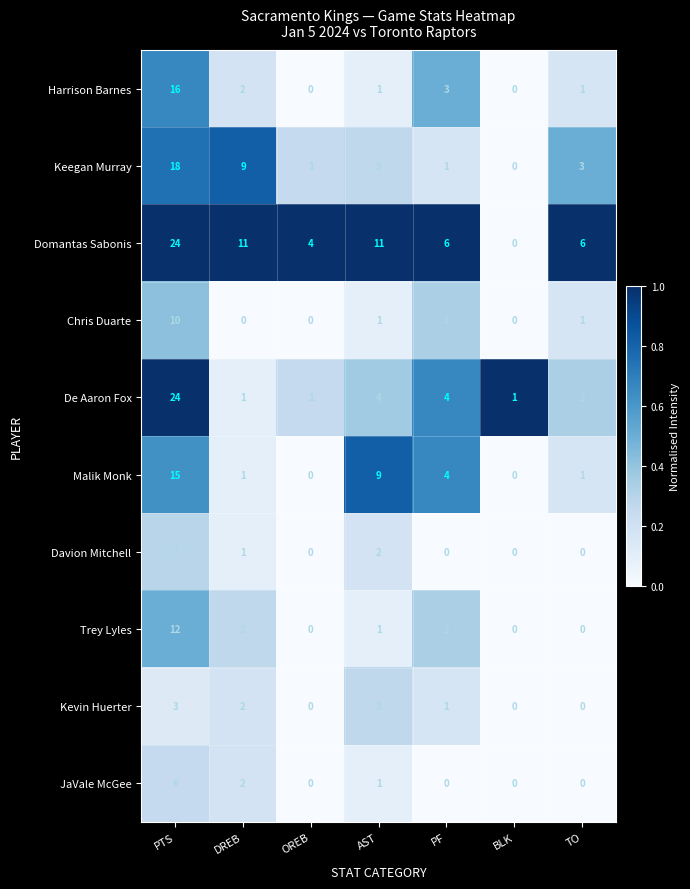

The Chris Duarte series shows 2 at TO. True or false?

False